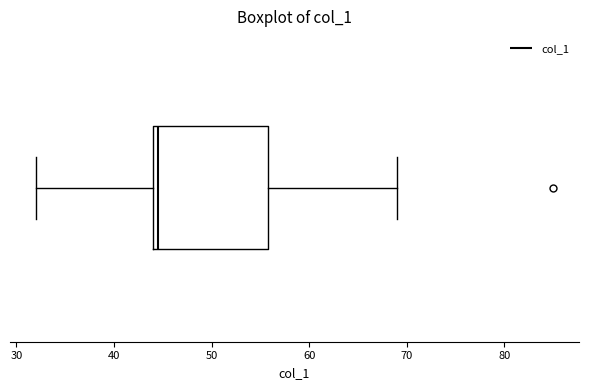

Where is the right edge of the box on the x-axis? The values are not printed on the chart, so give them approximately, as read against the axis.

56